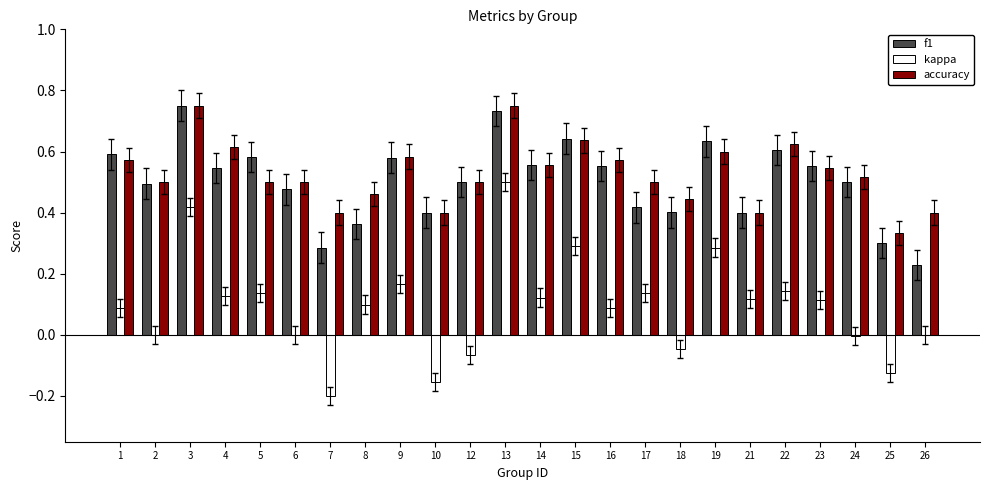

Is it true that accuracy equals 0.8 at 16?

False